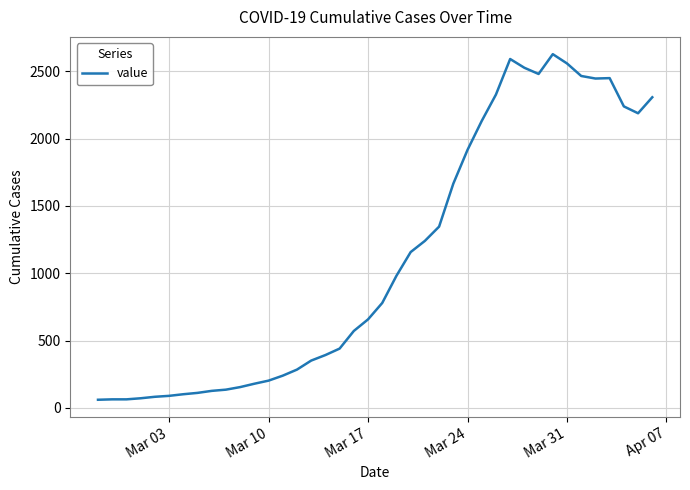

What is the maximum value shown in the chart?

2627